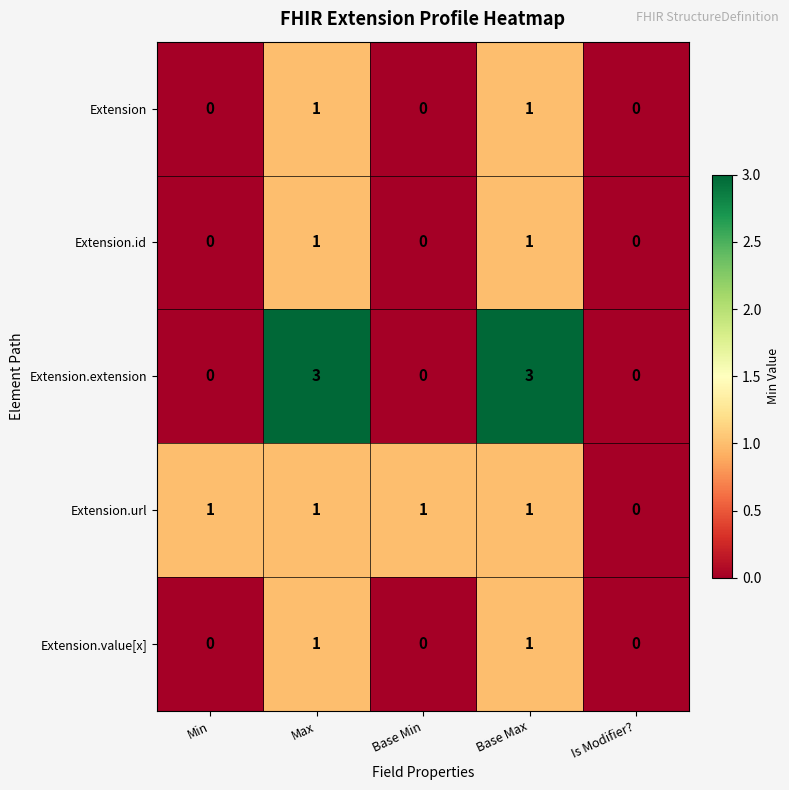

Which series has the largest total across all categories?

Extension.extension